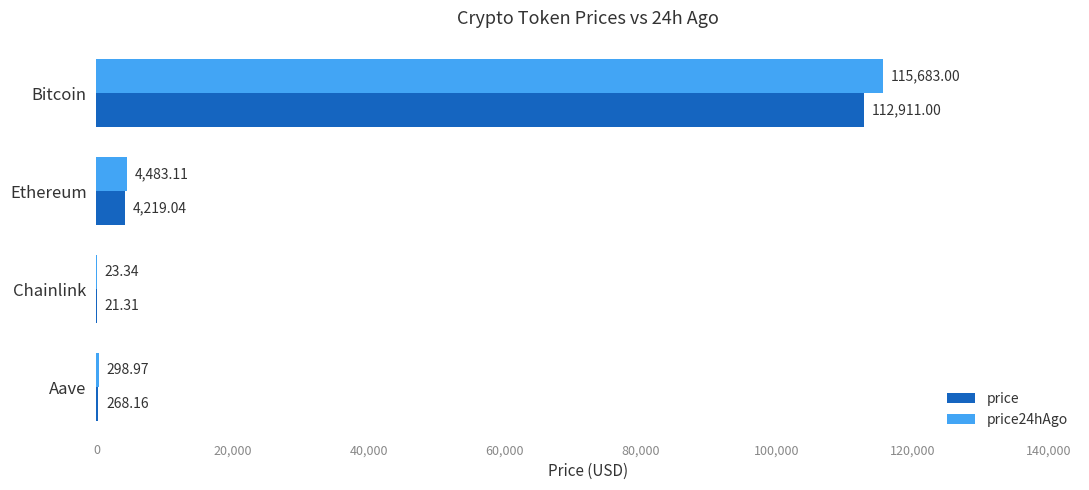

Where is price24hAgo nearest to the value 57853?

Ethereum